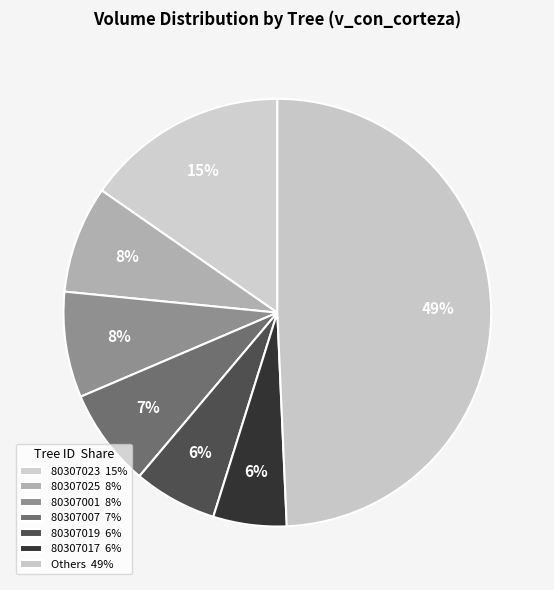

How many slices are in this pie chart?

7